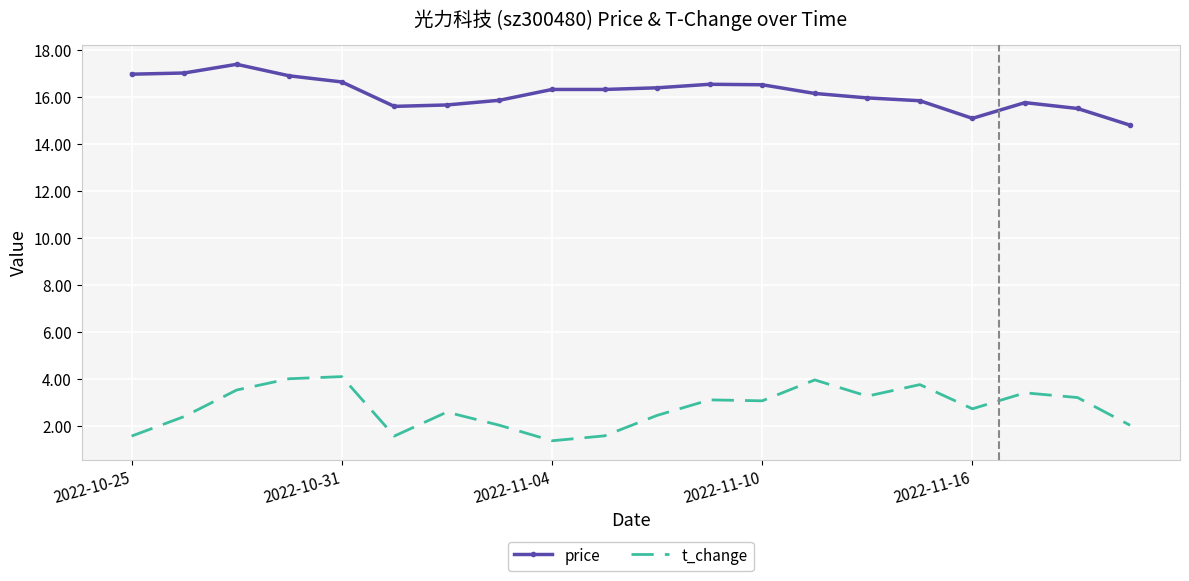

List the series in order of their overall mean, highest first.

price, t_change